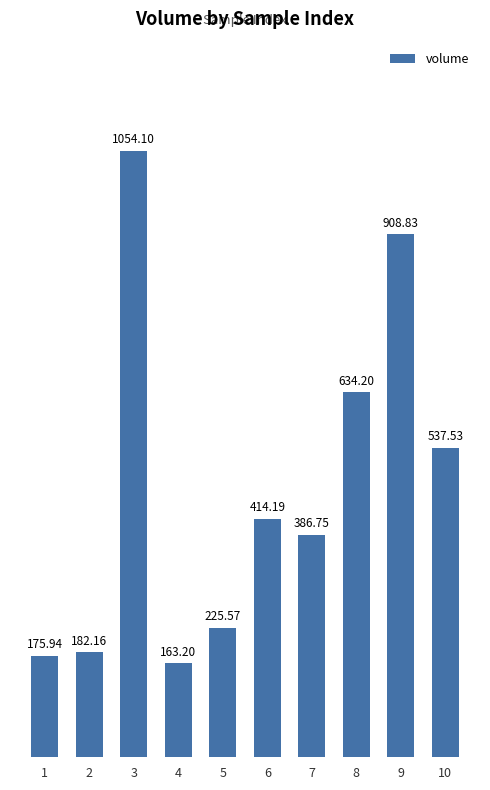

List the labels in order of value, largest first.

3, 9, 8, 10, 6, 7, 5, 2, 1, 4